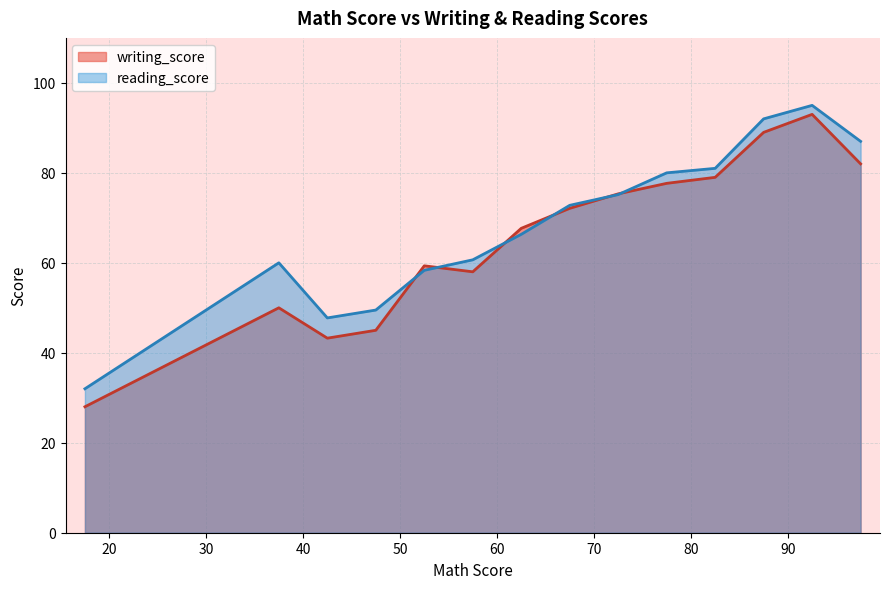

Which series has the widest spread of values?

writing_score